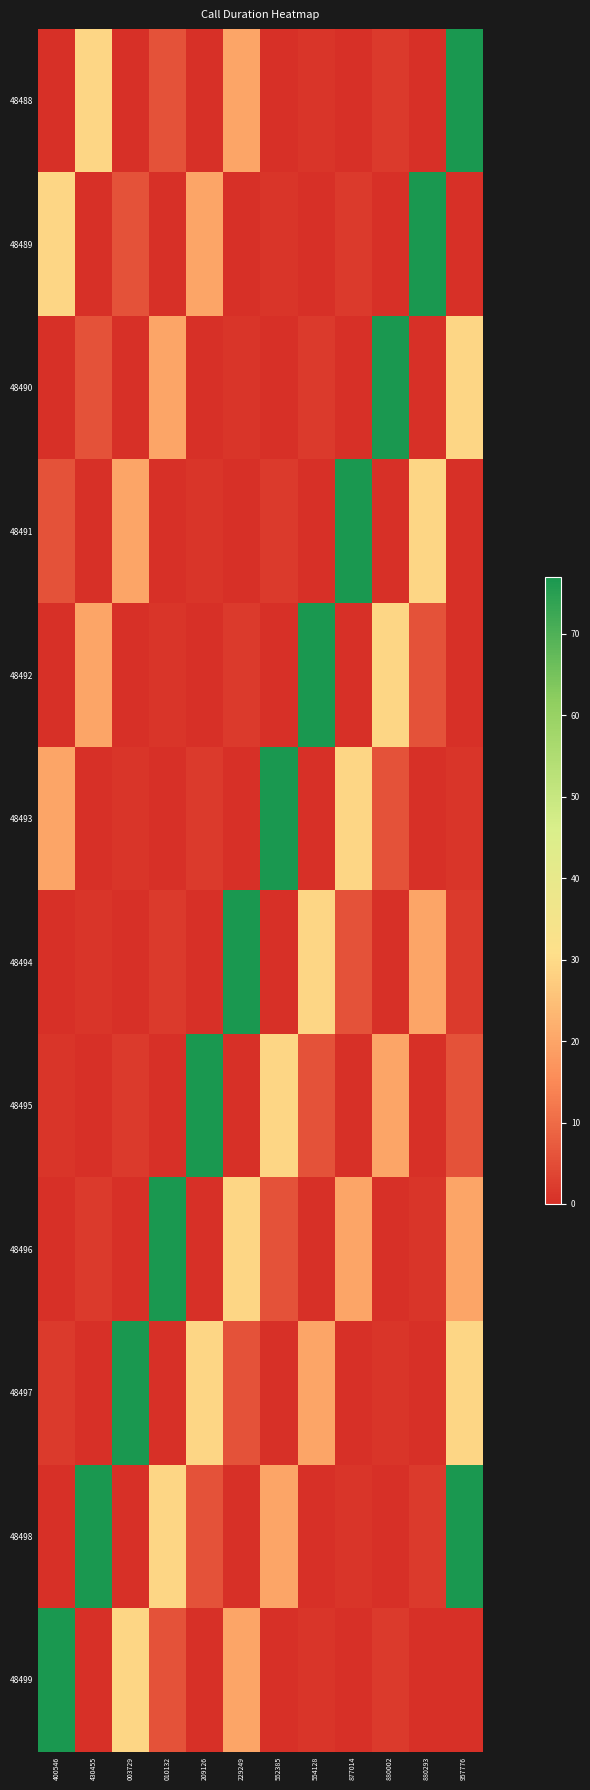

What is the maximum value shown in the chart?

77